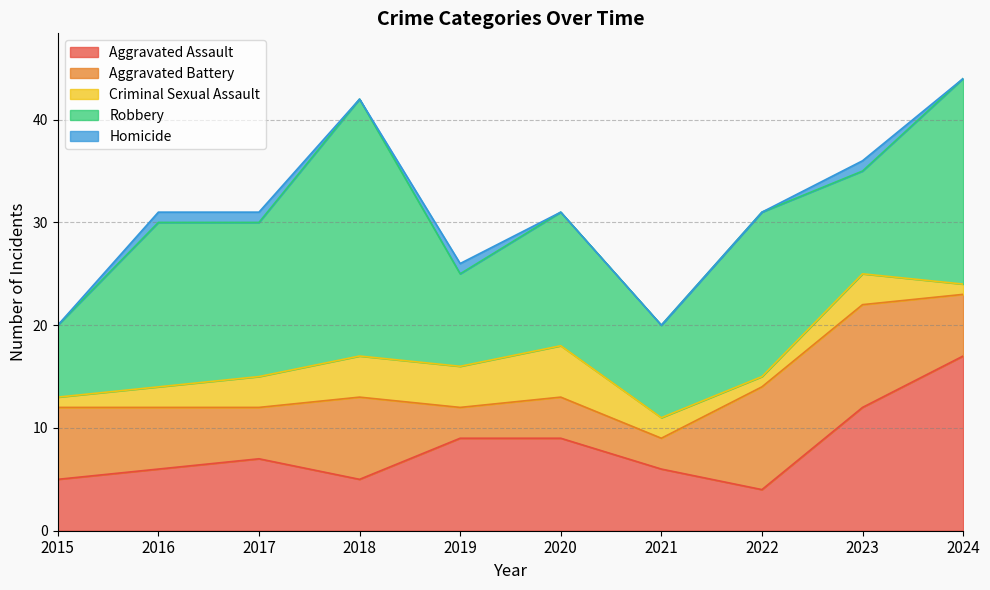

How many positive values does the Homicide series have?

4